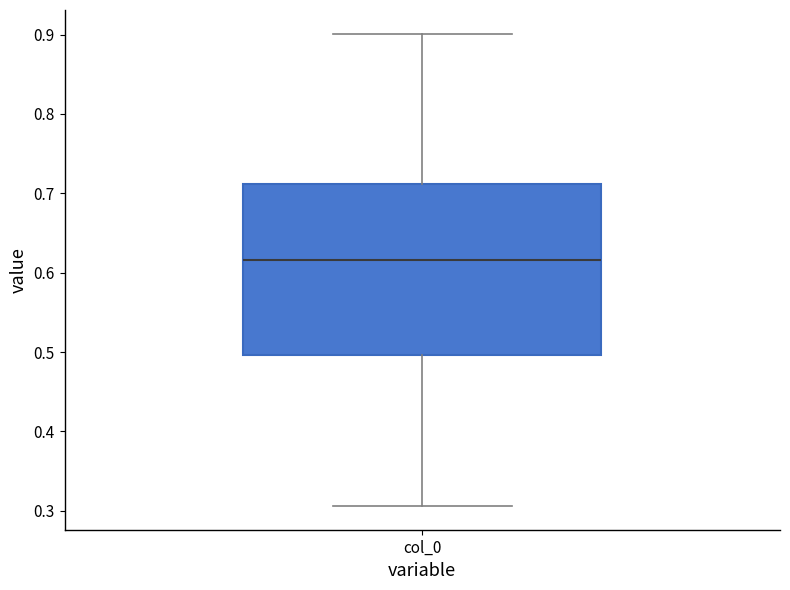

Transcribe this box plot: give where the median line is, the range the box spans, and where the two whiskers end, as read against the y-axis. The values are not printed on the chart, so give them approximately, as read against the axis.

median 0.62, box 0.50 to 0.71, whiskers 0.31 to 0.90